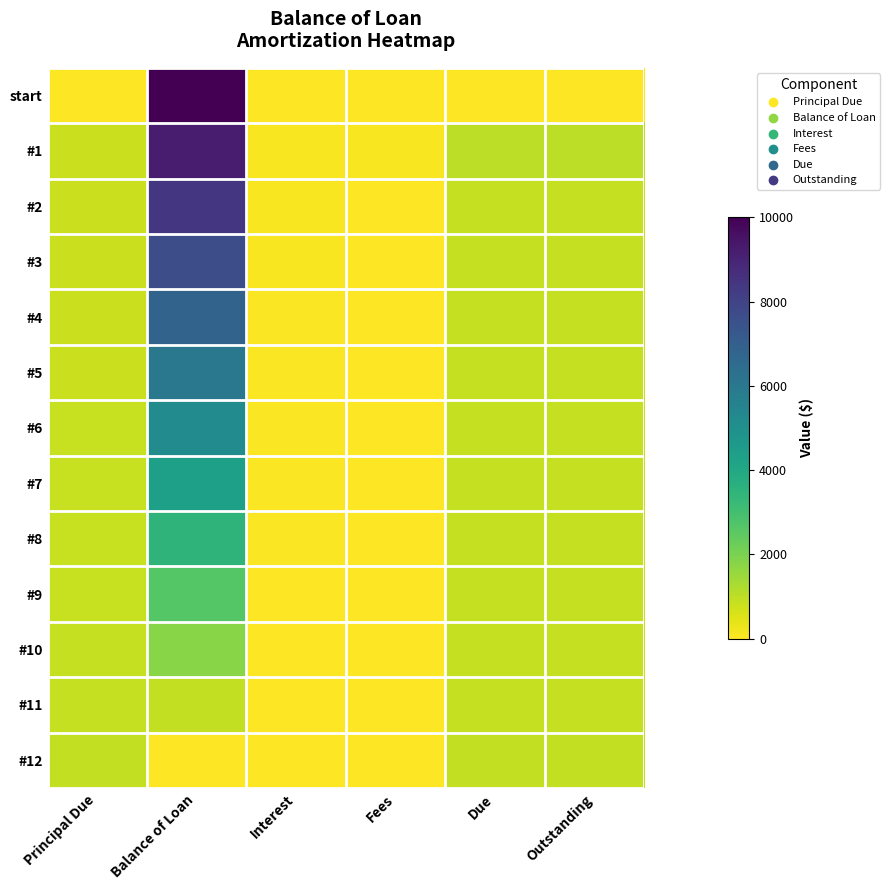

Reading right to left, what are all the values shown in this chart?

start: Outstanding=0.0	Due=0.0	Fees=0.0	Interest=0.0	Balance of Loan=10000.0	Principal Due=0.0
#1: Outstanding=987.7	Due=987.7	Fees=100.0	Interest=101.9	Balance of Loan=9214.2	Principal Due=785.8
#2: Outstanding=887.7	Due=887.7	Fees=0.0	Interest=93.0	Balance of Loan=8419.5	Principal Due=794.7
#3: Outstanding=887.7	Due=887.7	Fees=0.0	Interest=102.9	Balance of Loan=7634.7	Principal Due=784.8
#4: Outstanding=887.7	Due=887.7	Fees=0.0	Interest=75.3	Balance of Loan=6822.3	Principal Due=812.4
#5: Outstanding=887.7	Due=887.7	Fees=0.0	Interest=69.5	Balance of Loan=6004.1	Principal Due=818.2
#6: Outstanding=887.7	Due=887.7	Fees=0.0	Interest=59.2	Balance of Loan=5175.6	Principal Due=828.5
#7: Outstanding=887.7	Due=887.7	Fees=0.0	Interest=52.8	Balance of Loan=4340.6	Principal Due=835.0
#8: Outstanding=887.7	Due=887.7	Fees=0.0	Interest=44.2	Balance of Loan=3497.1	Principal Due=843.5
#9: Outstanding=887.7	Due=887.7	Fees=0.0	Interest=34.5	Balance of Loan=2643.9	Principal Due=853.2
#10: Outstanding=887.7	Due=887.7	Fees=0.0	Interest=26.9	Balance of Loan=1783.1	Principal Due=860.8
#11: Outstanding=887.7	Due=887.7	Fees=0.0	Interest=17.6	Balance of Loan=913.0	Principal Due=870.1
#12: Outstanding=922.3	Due=922.3	Fees=0.0	Interest=9.3	Balance of Loan=0.0	Principal Due=913.0